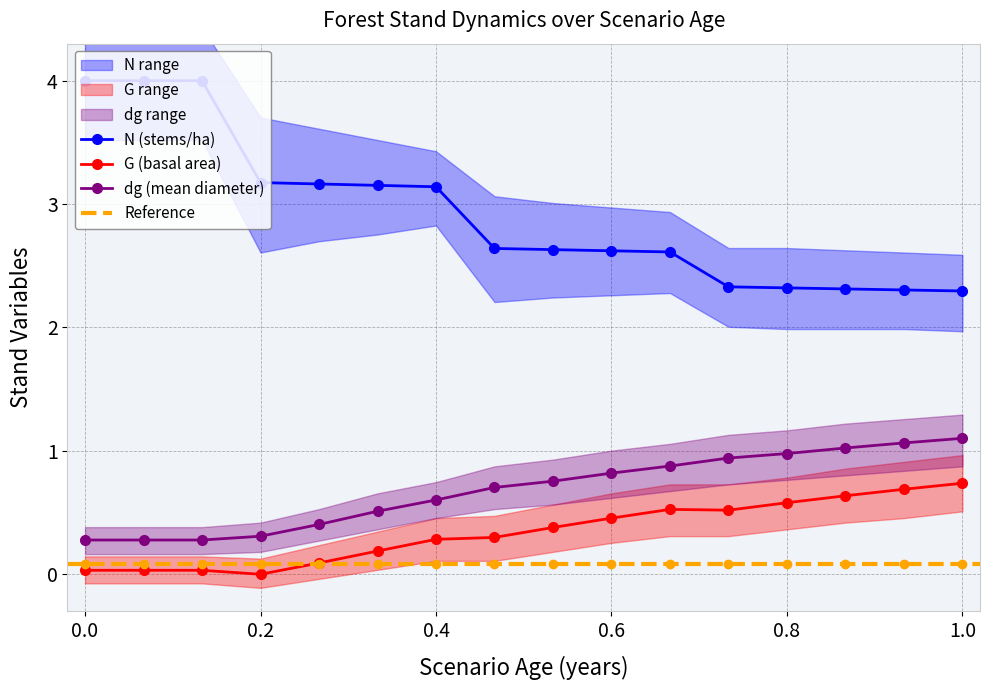

What is the value of the G point at the 6th from the left?

0.2